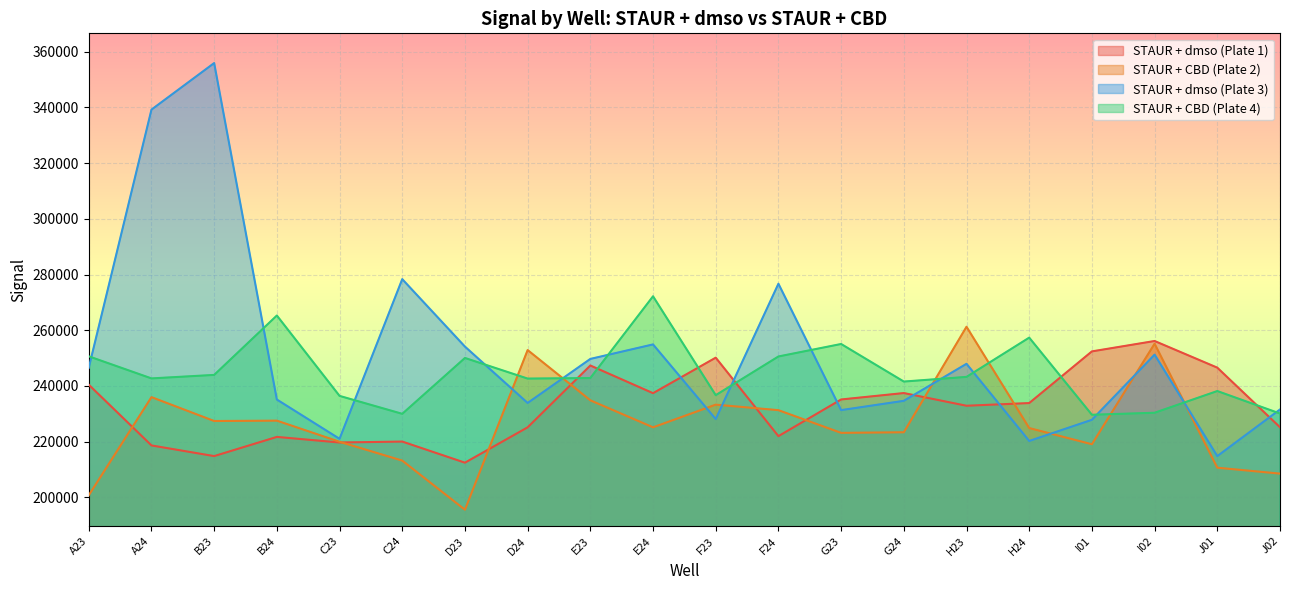

What is the difference between the second highest and second lowest values in the STAUR + CBD (Plate 4) series?

35300.4